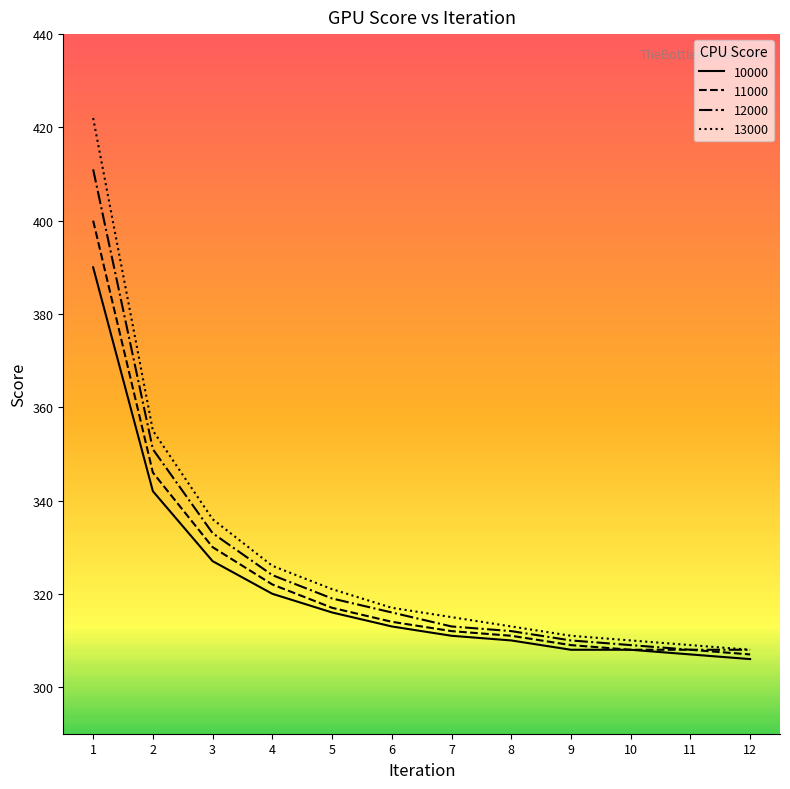

What is the smallest value displayed?

306